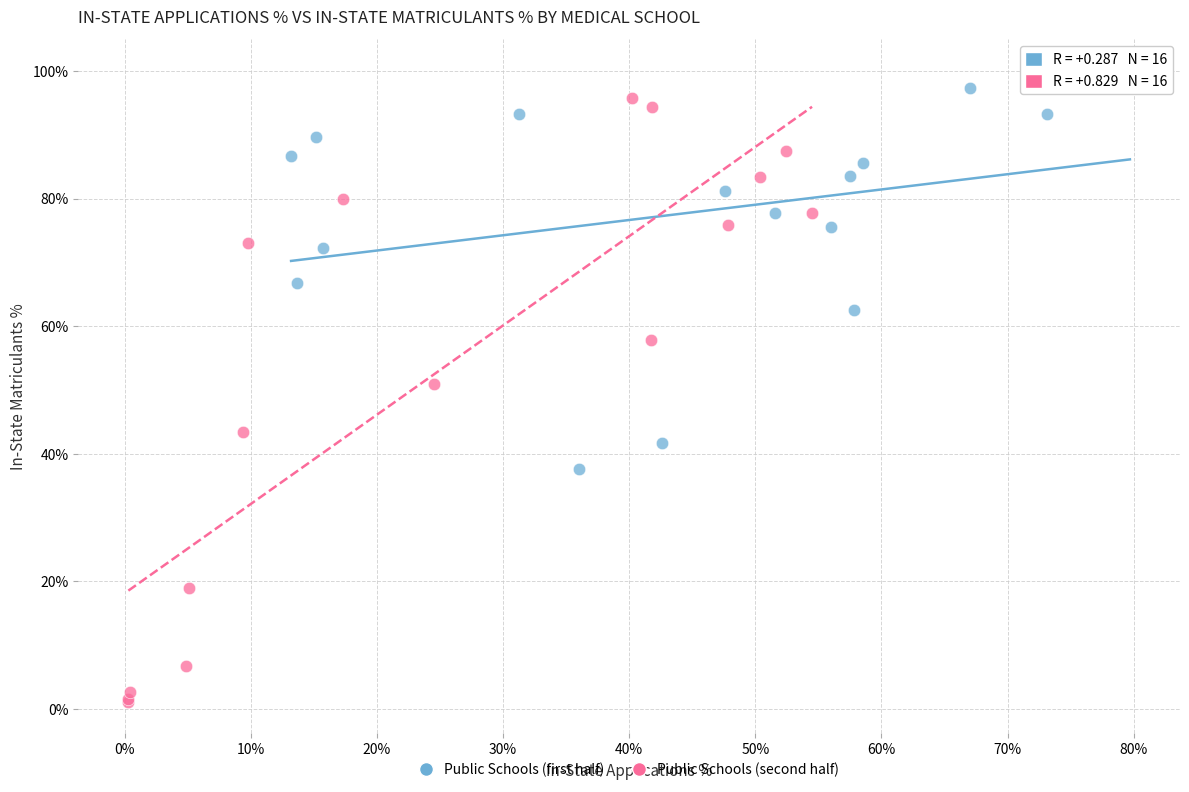

Which series has the widest spread of Y values?

Public Schools (second half)